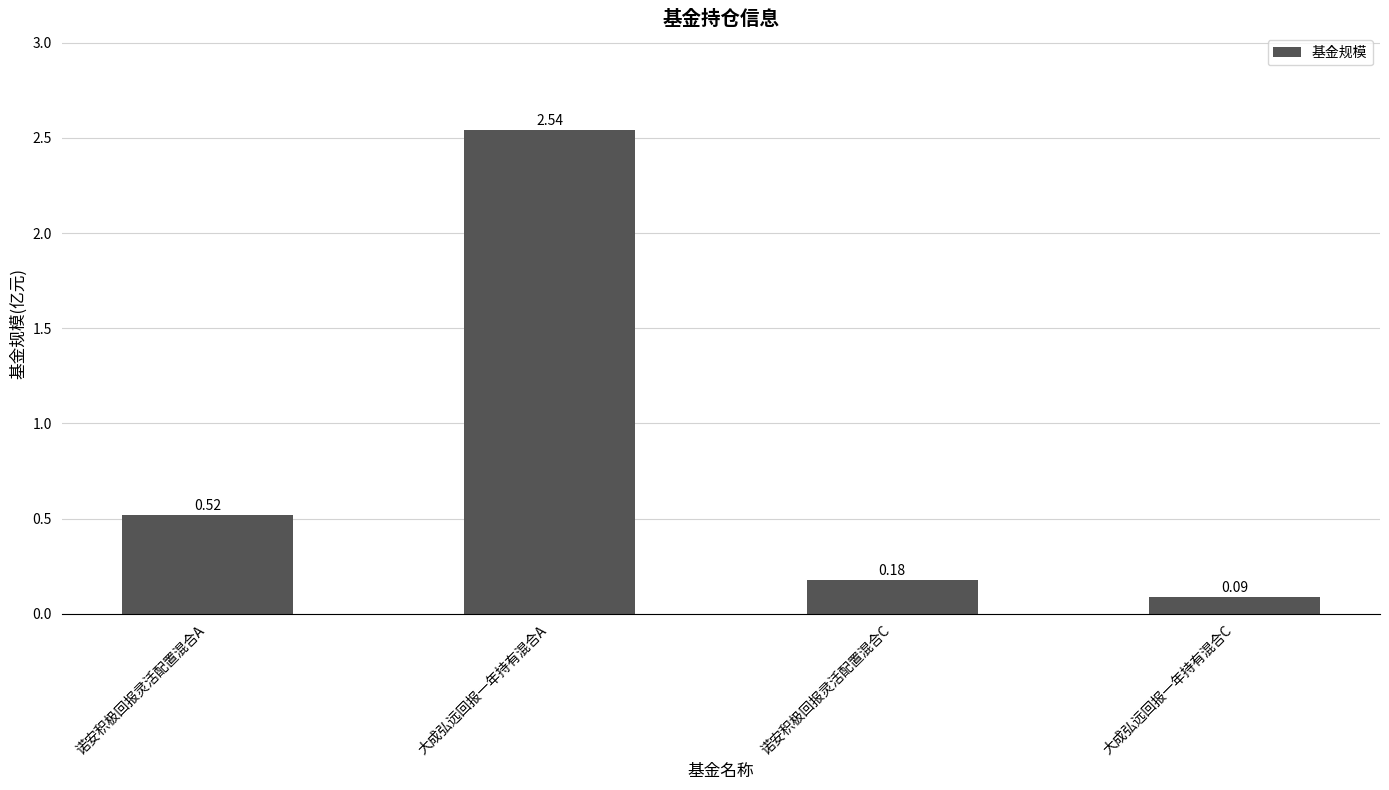

What position from the right is 大成弘远回报一年持有混合C?

1